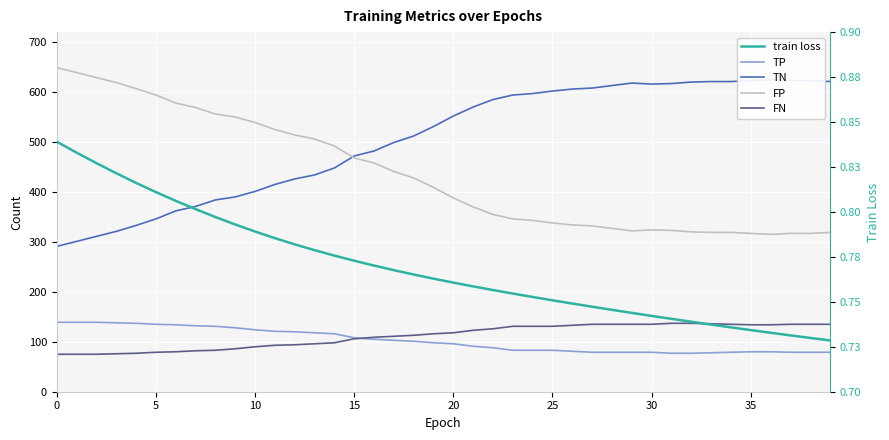

Reading left to right, what are all the values shown in this chart?

TP: 139.0	139.0	139.0	138.0	137.0	135.0	134.0	132.0	131.0	128.0	124.0	121.0	120.0	118.0	116.0	108.0	105.0	103.0	101.0	98.0	96.0	91.0	88.0	83.0	83.0	83.0	81.0	79.0	79.0	79.0	79.0	77.0	77.0	78.0	79.0	80.0	80.0	79.0	79.0	79.0
TN: 291.0	301.0	311.0	321.0	333.0	346.0	362.0	371.0	384.0	390.0	401.0	415.0	426.0	434.0	448.0	472.0	482.0	499.0	512.0	531.0	552.0	570.0	585.0	594.0	597.0	602.0	606.0	608.0	613.0	618.0	616.0	617.0	620.0	621.0	621.0	623.0	625.0	623.0	623.0	621.0
FP: 649.0	639.0	629.0	619.0	607.0	594.0	578.0	569.0	556.0	550.0	539.0	525.0	514.0	506.0	492.0	468.0	458.0	441.0	428.0	409.0	388.0	370.0	355.0	346.0	343.0	338.0	334.0	332.0	327.0	322.0	324.0	323.0	320.0	319.0	319.0	317.0	315.0	317.0	317.0	319.0
FN: 75.0	75.0	75.0	76.0	77.0	79.0	80.0	82.0	83.0	86.0	90.0	93.0	94.0	96.0	98.0	106.0	109.0	111.0	113.0	116.0	118.0	123.0	126.0	131.0	131.0	131.0	133.0	135.0	135.0	135.0	135.0	137.0	137.0	136.0	135.0	134.0	134.0	135.0	135.0	135.0
train loss: 0.8	0.8	0.8	0.8	0.8	0.8	0.8	0.8	0.8	0.8	0.8	0.8	0.8	0.8	0.8	0.8	0.8	0.8	0.8	0.8	0.8	0.8	0.8	0.8	0.8	0.8	0.7	0.7	0.7	0.7	0.7	0.7	0.7	0.7	0.7	0.7	0.7	0.7	0.7	0.7